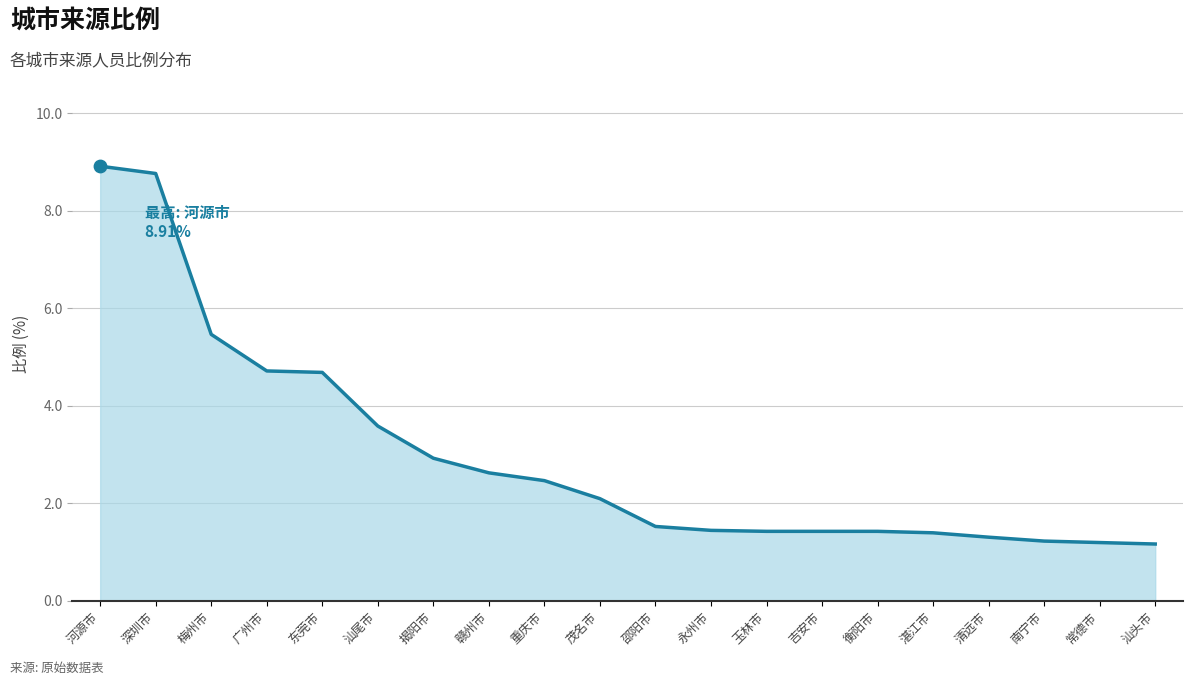

What is the ratio of the value at 梅州市 to the value at 河源市?

0.6